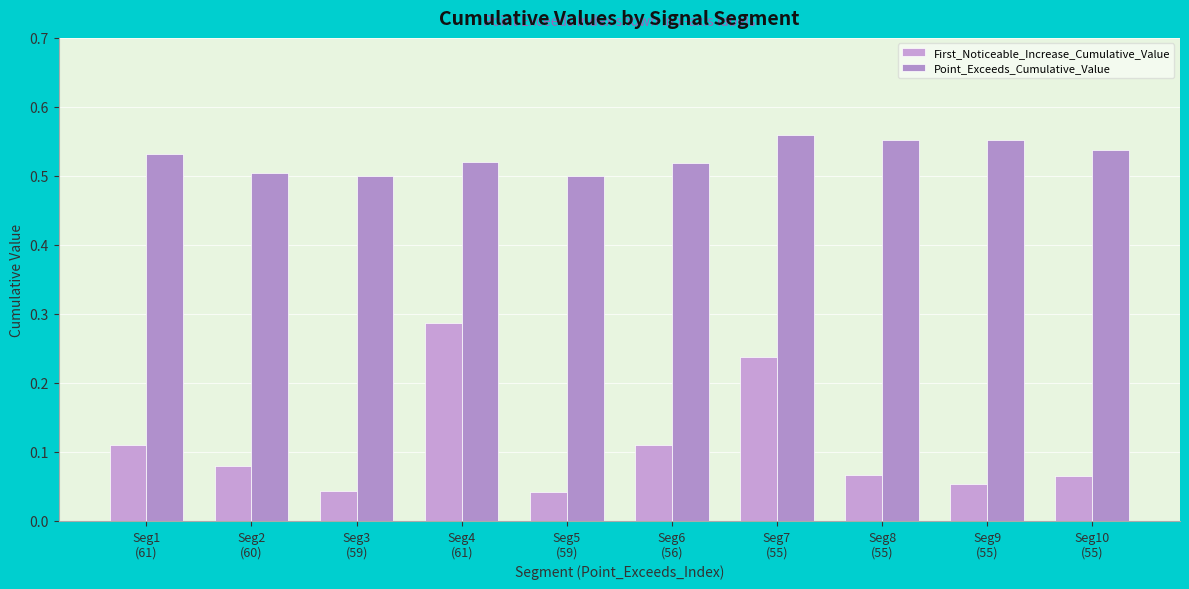

Reading left to right, list all the values displayed in this chart.

First_Noticeable_Increase_Cumulative_Value: 0.1	0.1	0.0	0.3	0.0	0.1	0.2	0.1	0.1	0.1
Point_Exceeds_Cumulative_Value: 0.5	0.5	0.5	0.5	0.5	0.5	0.6	0.6	0.6	0.5